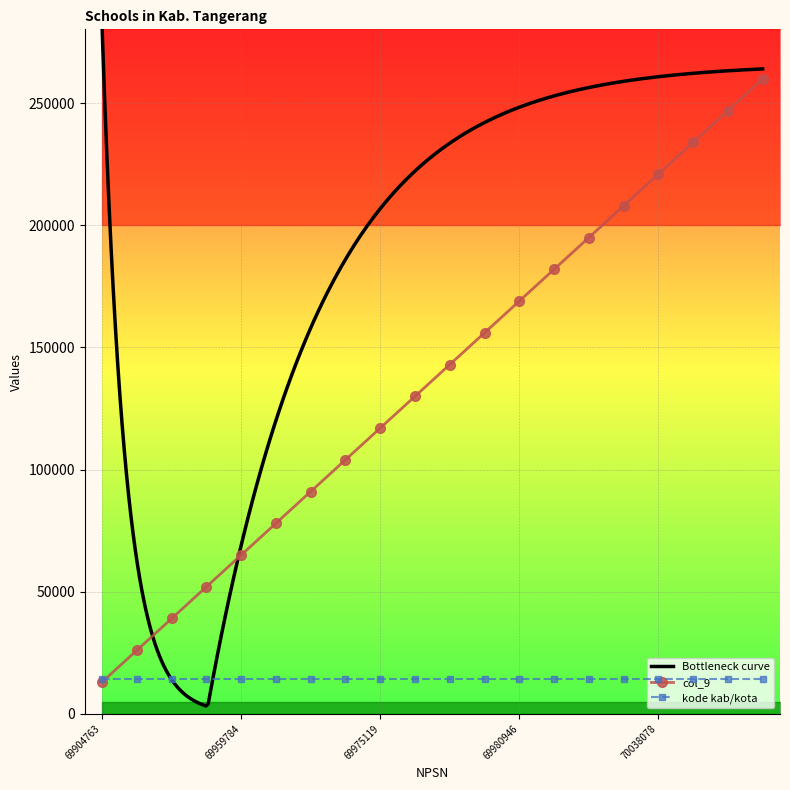

What is the maximum value for col_9?

260000